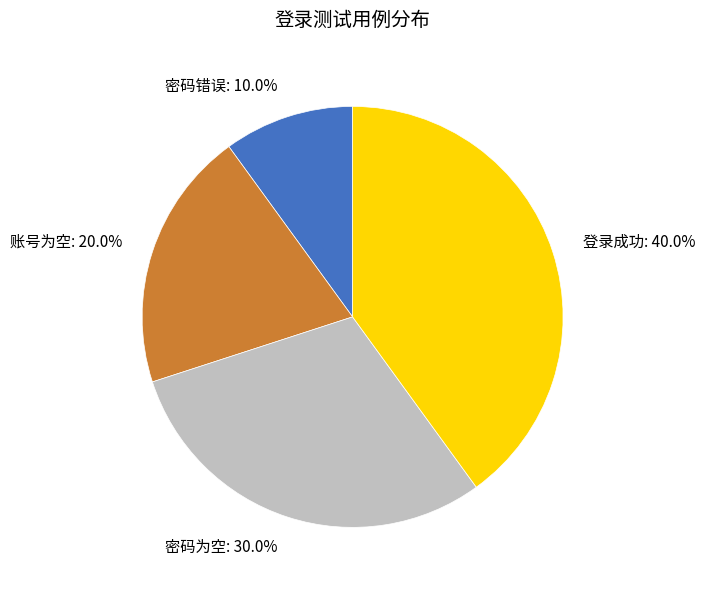

Is there a majority slice in this chart?

No